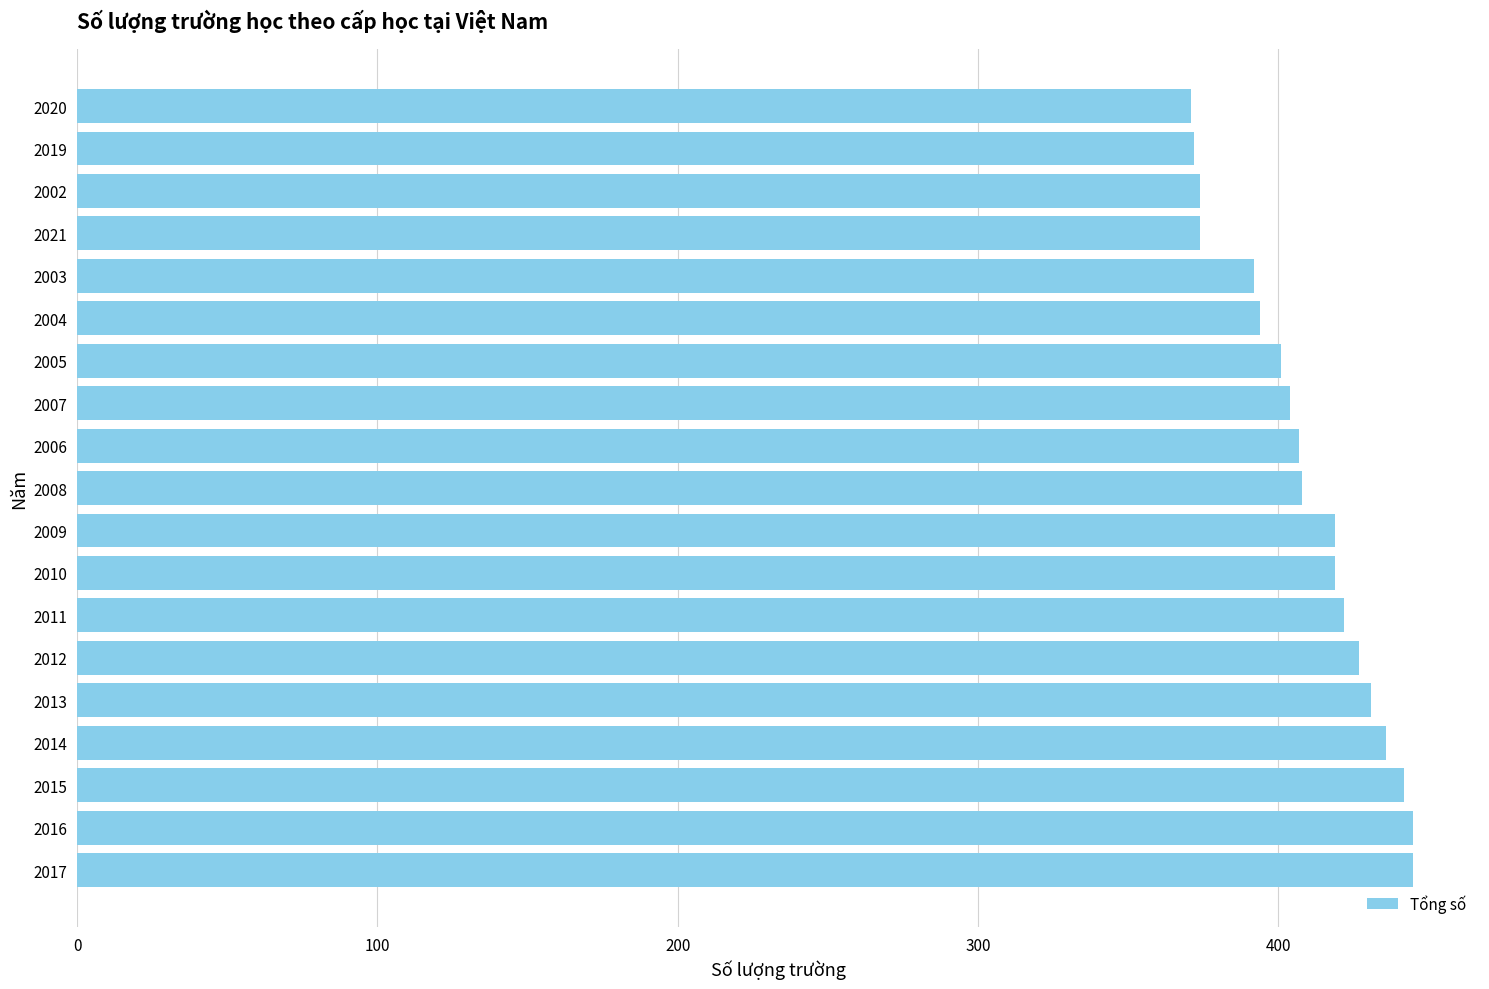

Is it true that the value at 2019 is 372?

True